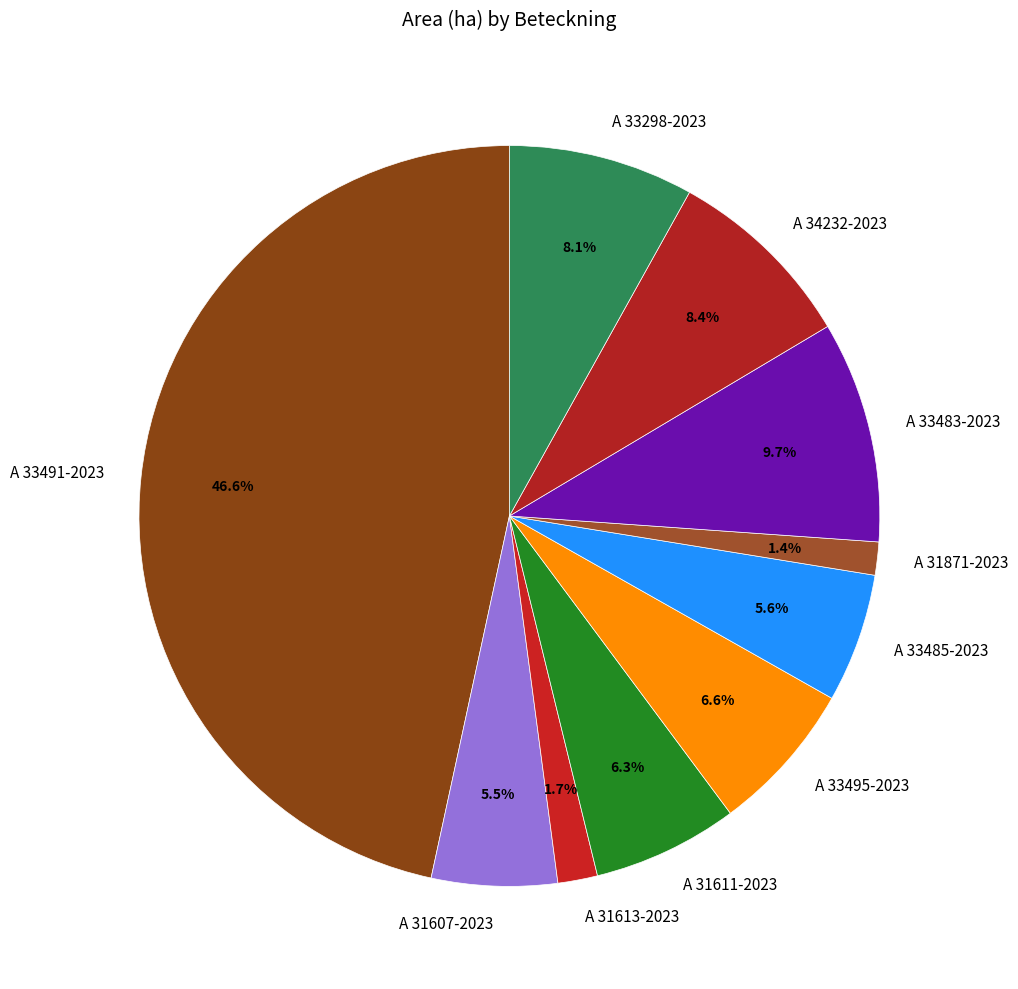

Which category has the biggest portion of the pie?

A 33491-2023